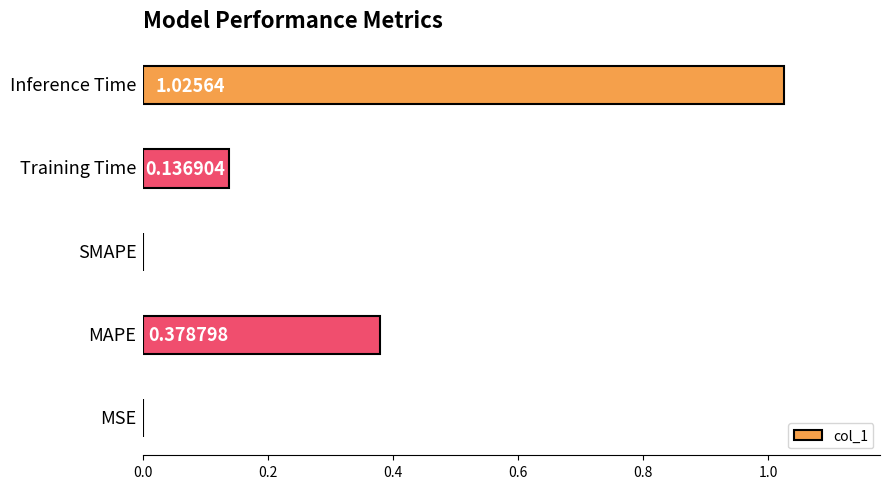

How many data points does each series have?

5